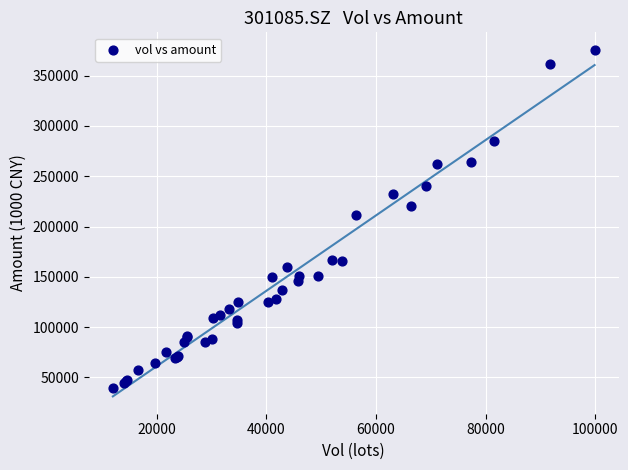

What Y value in the scatter plot is closest to 207503?

211722.7